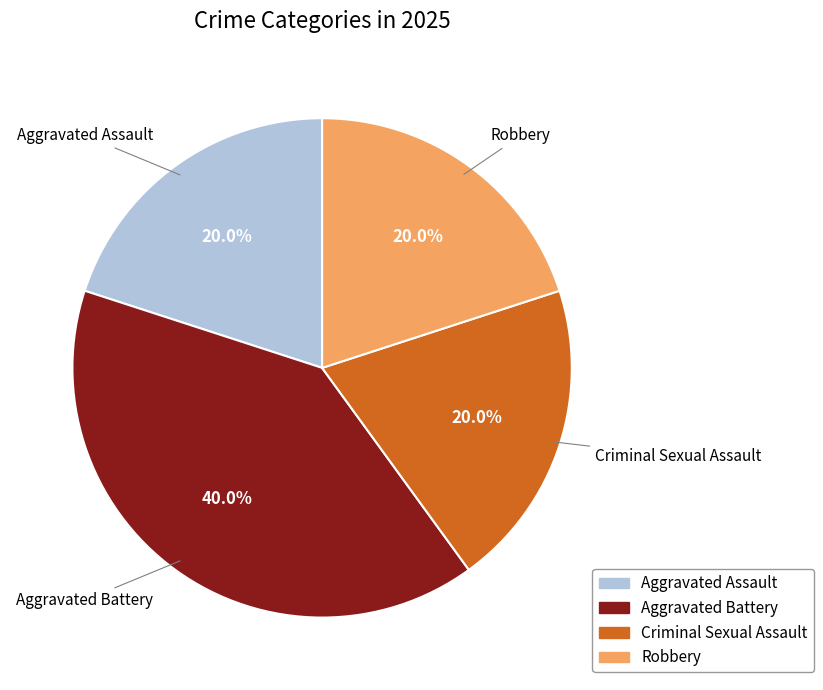

To the nearest percent, what portion does Robbery represent?

20%